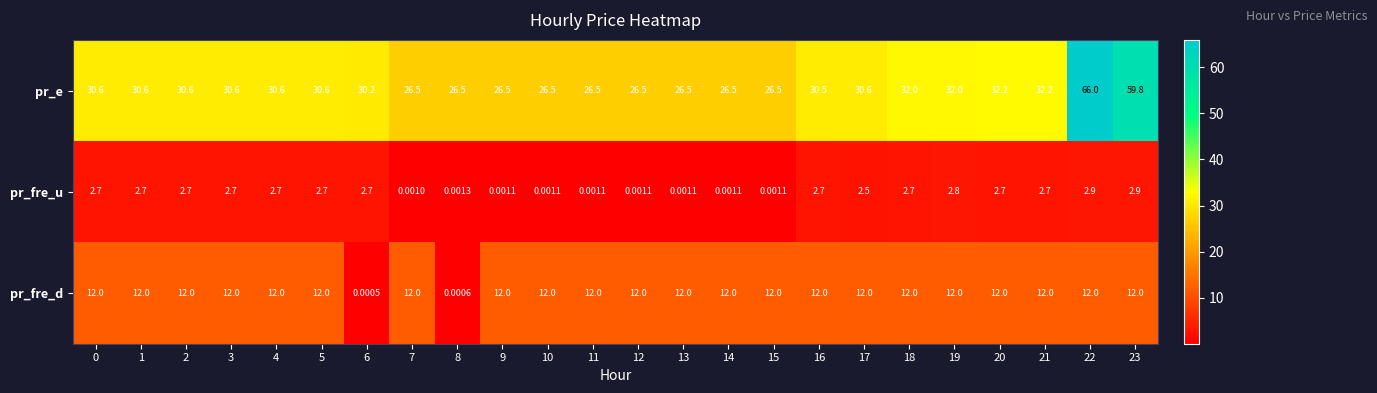

How many data points in pr_fre_u are above 2?

15